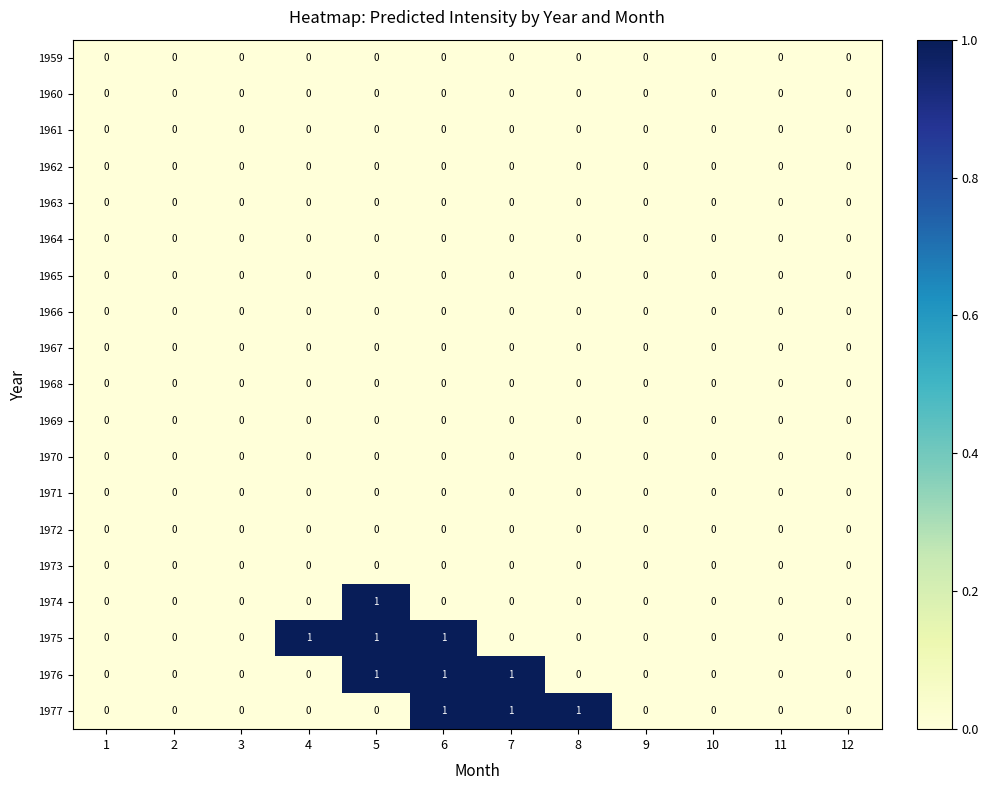

Is the value of 1971 at 4 greater than the value of 1975 at 4?

No